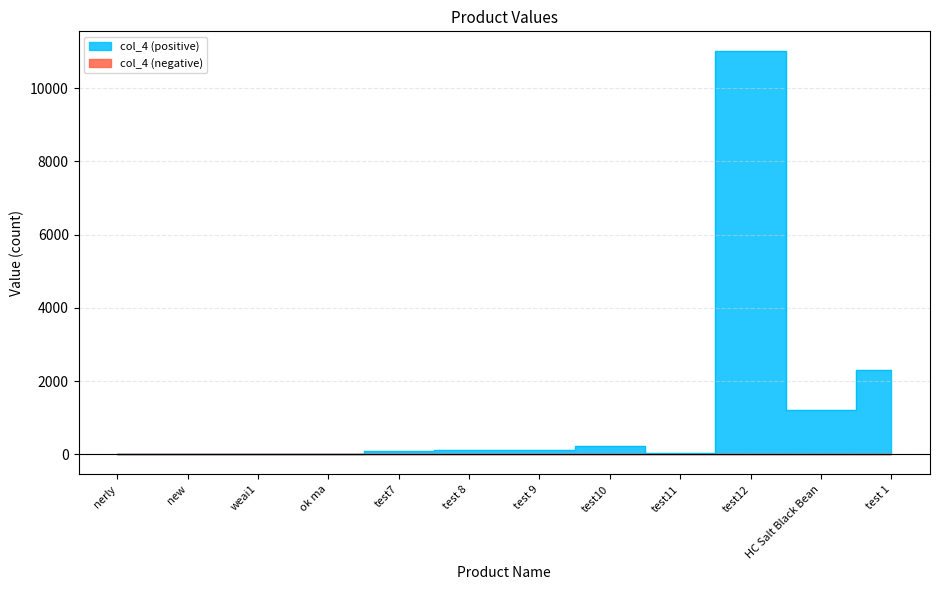

The chart shows a value of 35 at test11. True or false?

True